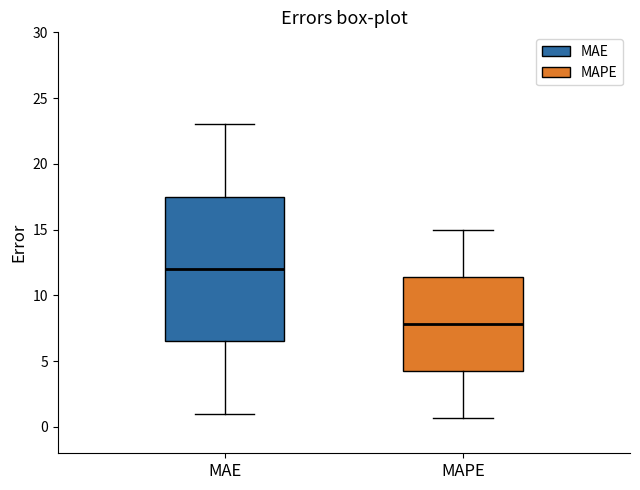

Which box has the lowest median line?

MAPE